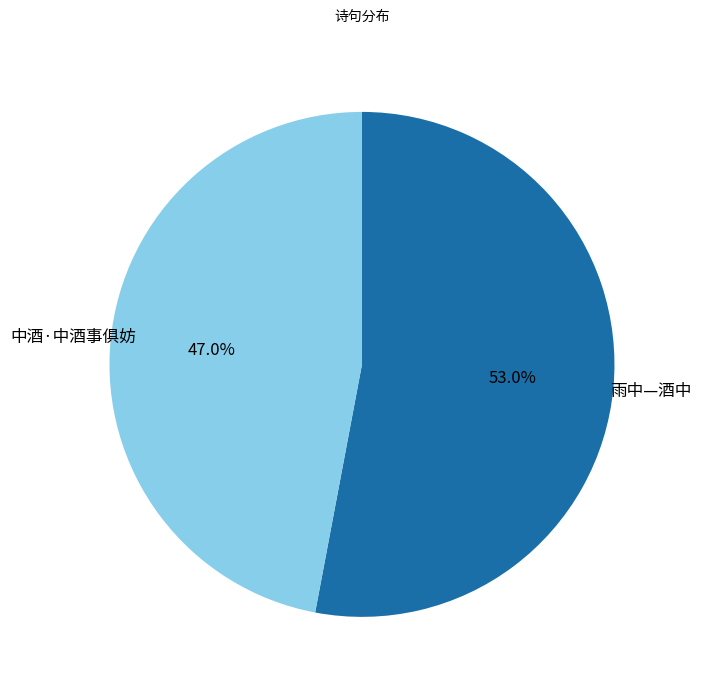

Does any single category account for the majority?

Yes